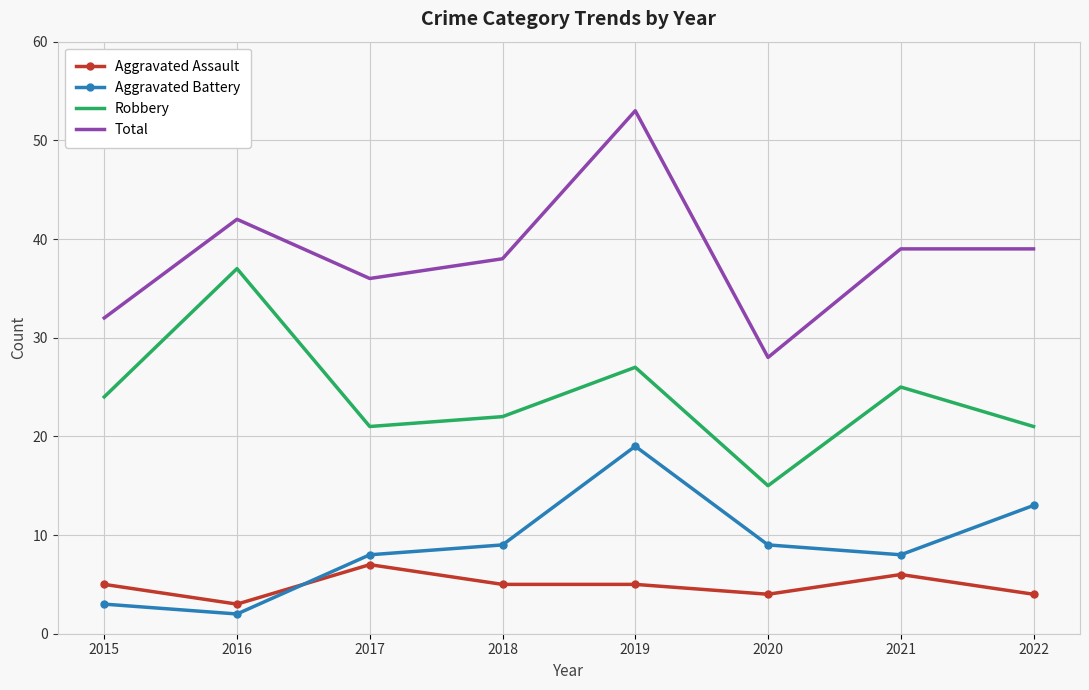

Reading left to right, list all the values displayed in this chart.

Aggravated Assault: 2015=5	2016=3	2017=7	2018=5	2019=5	2020=4	2021=6	2022=4
Aggravated Battery: 2015=3	2016=2	2017=8	2018=9	2019=19	2020=9	2021=8	2022=13
Robbery: 2015=24	2016=37	2017=21	2018=22	2019=27	2020=15	2021=25	2022=21
Total: 2015=32	2016=42	2017=36	2018=38	2019=53	2020=28	2021=39	2022=39